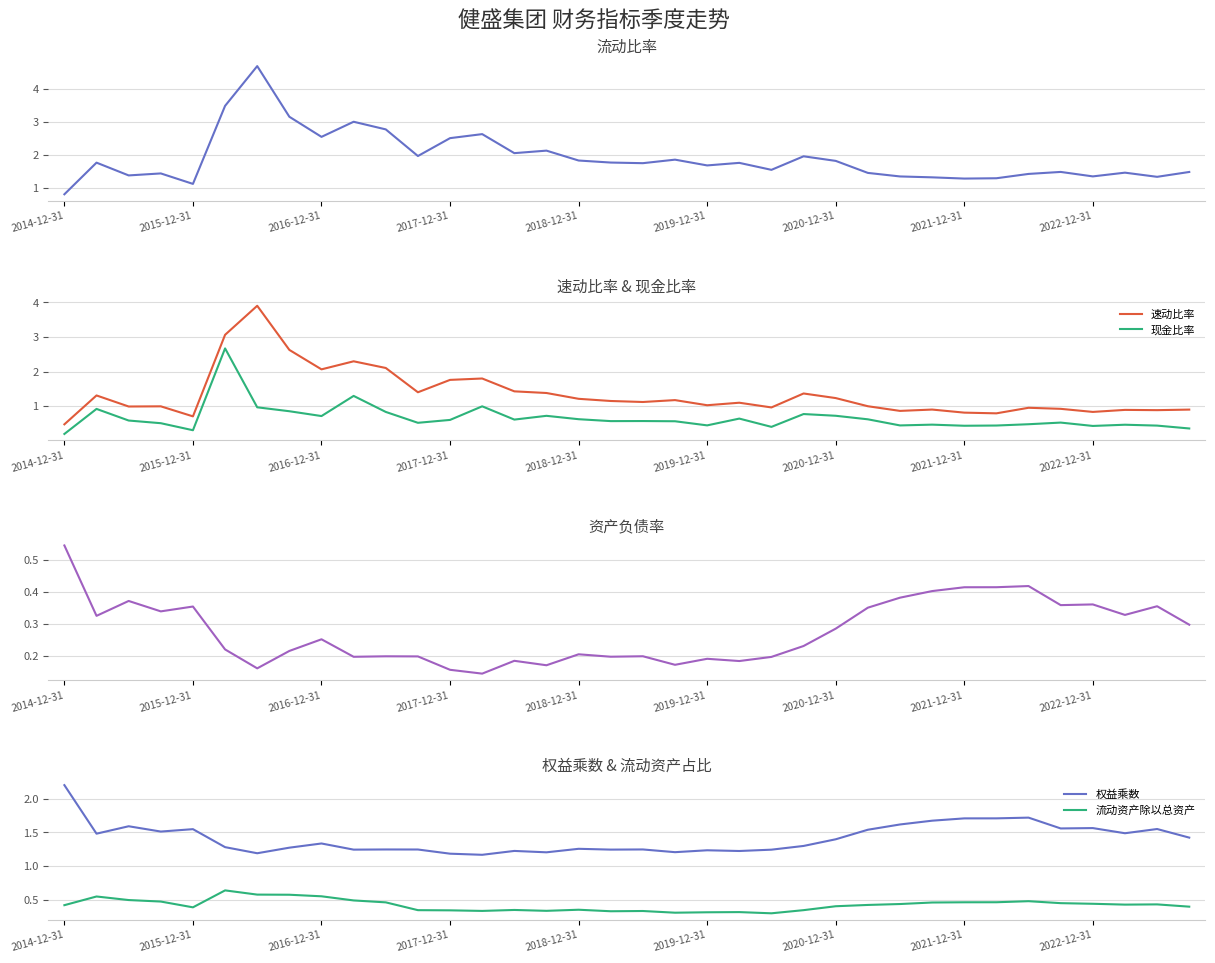

The 速动比率 series shows 0.5 at 2014-12-31. True or false?

True